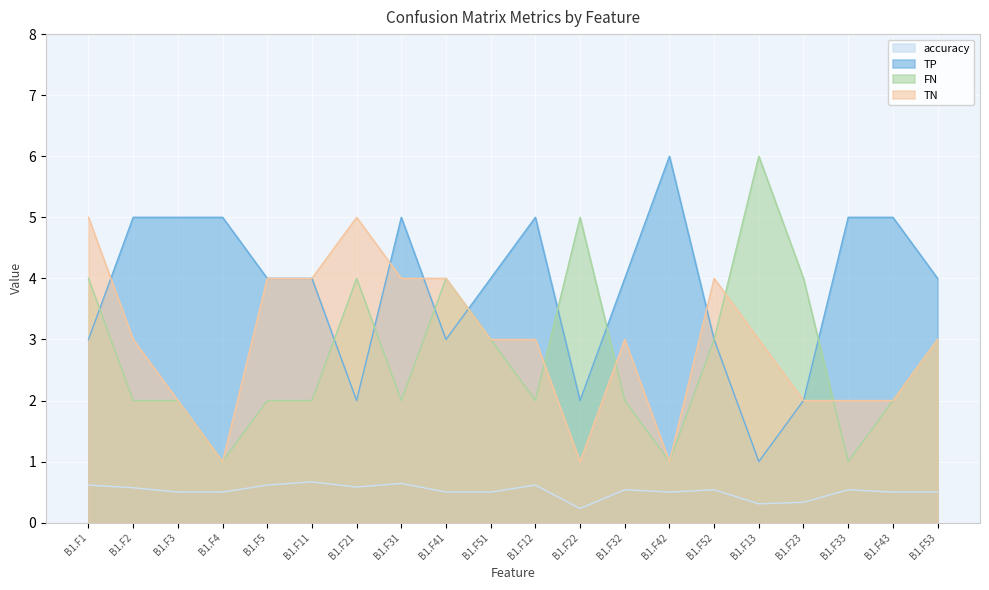

Reading left to right, transcribe all the data shown in this chart.

accuracy: B1.F1=0.6	B1.F2=0.6	B1.F3=0.5	B1.F4=0.5	B1.F5=0.6	B1.F11=0.7	B1.F21=0.6	B1.F31=0.6	B1.F41=0.5	B1.F51=0.5	B1.F12=0.6	B1.F22=0.2	B1.F32=0.5	B1.F42=0.5	B1.F52=0.5	B1.F13=0.3	B1.F23=0.3	B1.F33=0.5	B1.F43=0.5	B1.F53=0.5
TP: B1.F1=3.0	B1.F2=5.0	B1.F3=5.0	B1.F4=5.0	B1.F5=4.0	B1.F11=4.0	B1.F21=2.0	B1.F31=5.0	B1.F41=3.0	B1.F51=4.0	B1.F12=5.0	B1.F22=2.0	B1.F32=4.0	B1.F42=6.0	B1.F52=3.0	B1.F13=1.0	B1.F23=2.0	B1.F33=5.0	B1.F43=5.0	B1.F53=4.0
FN: B1.F1=4.0	B1.F2=2.0	B1.F3=2.0	B1.F4=1.0	B1.F5=2.0	B1.F11=2.0	B1.F21=4.0	B1.F31=2.0	B1.F41=4.0	B1.F51=3.0	B1.F12=2.0	B1.F22=5.0	B1.F32=2.0	B1.F42=1.0	B1.F52=3.0	B1.F13=6.0	B1.F23=4.0	B1.F33=1.0	B1.F43=2.0	B1.F53=3.0
TN: B1.F1=5.0	B1.F2=3.0	B1.F3=2.0	B1.F4=1.0	B1.F5=4.0	B1.F11=4.0	B1.F21=5.0	B1.F31=4.0	B1.F41=4.0	B1.F51=3.0	B1.F12=3.0	B1.F22=1.0	B1.F32=3.0	B1.F42=1.0	B1.F52=4.0	B1.F13=3.0	B1.F23=2.0	B1.F33=2.0	B1.F43=2.0	B1.F53=3.0